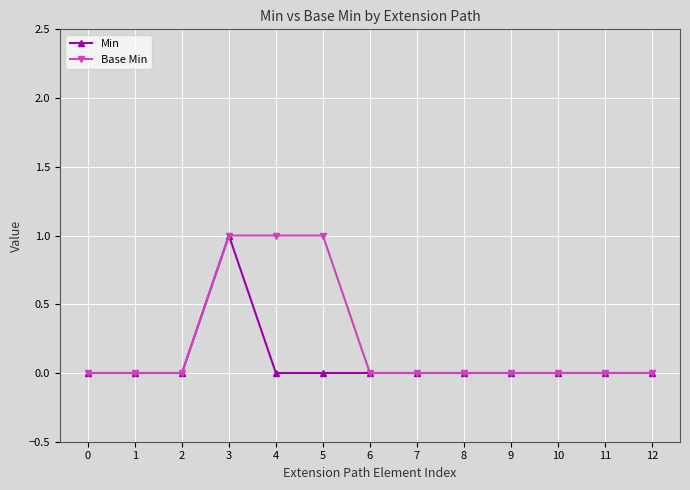

Reading left to right, extract all data points from this chart.

Min: 0=0	1=0	2=0	3=1	4=0	5=0	6=0	7=0	8=0	9=0	10=0	11=0	12=0
Base Min: 0=0	1=0	2=0	3=1	4=1	5=1	6=0	7=0	8=0	9=0	10=0	11=0	12=0